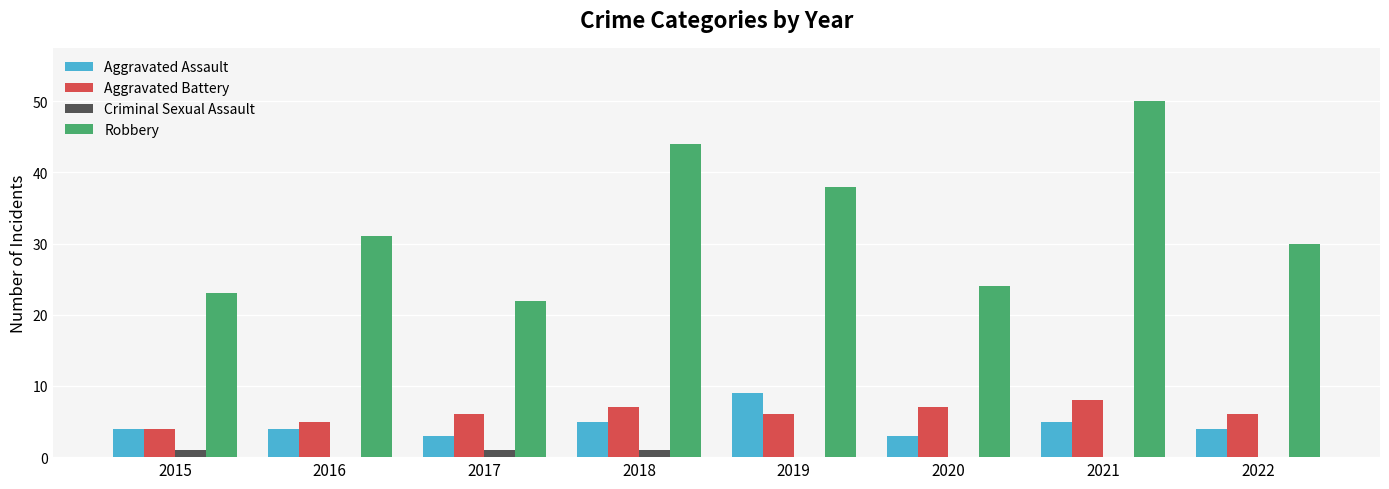

How many categories are shown in the chart?

8